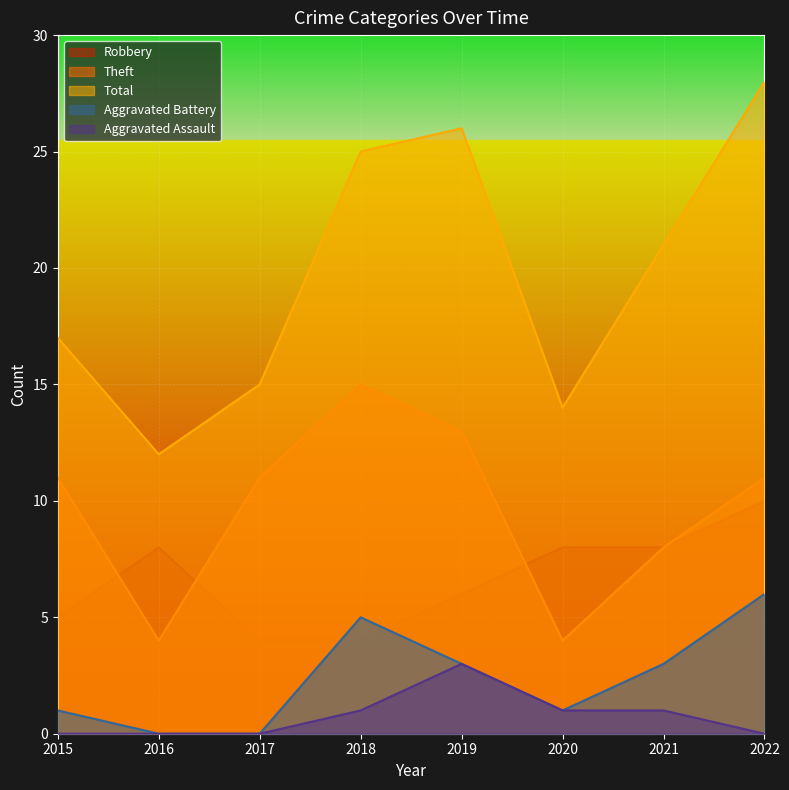

What is the value of the Aggravated Assault point at the 6th from the left?

1